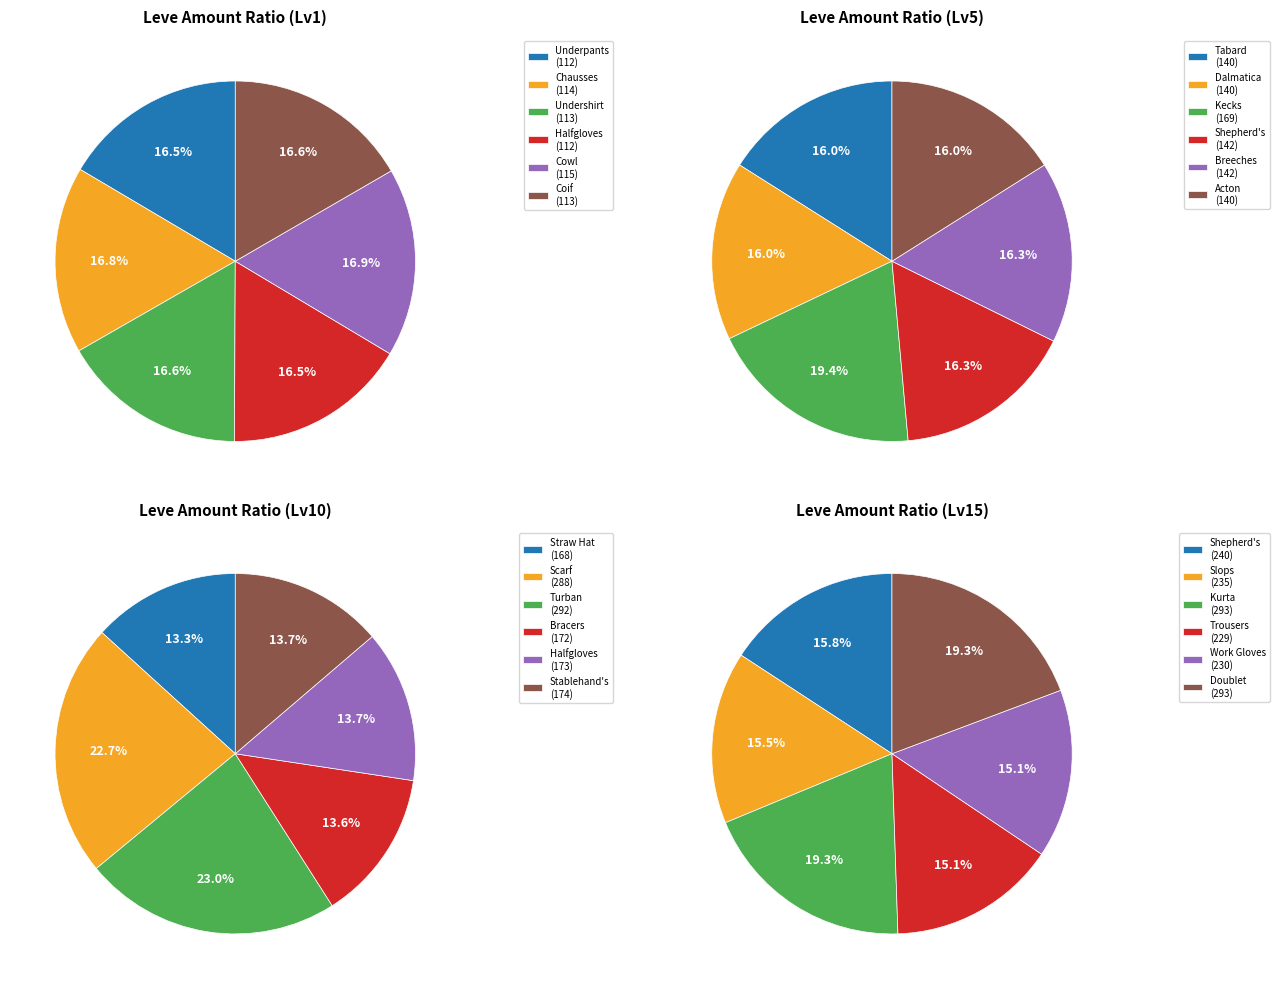

Rank the series at 1 from lowest to highest value.

Lv1, Lv5, Lv15, Lv10